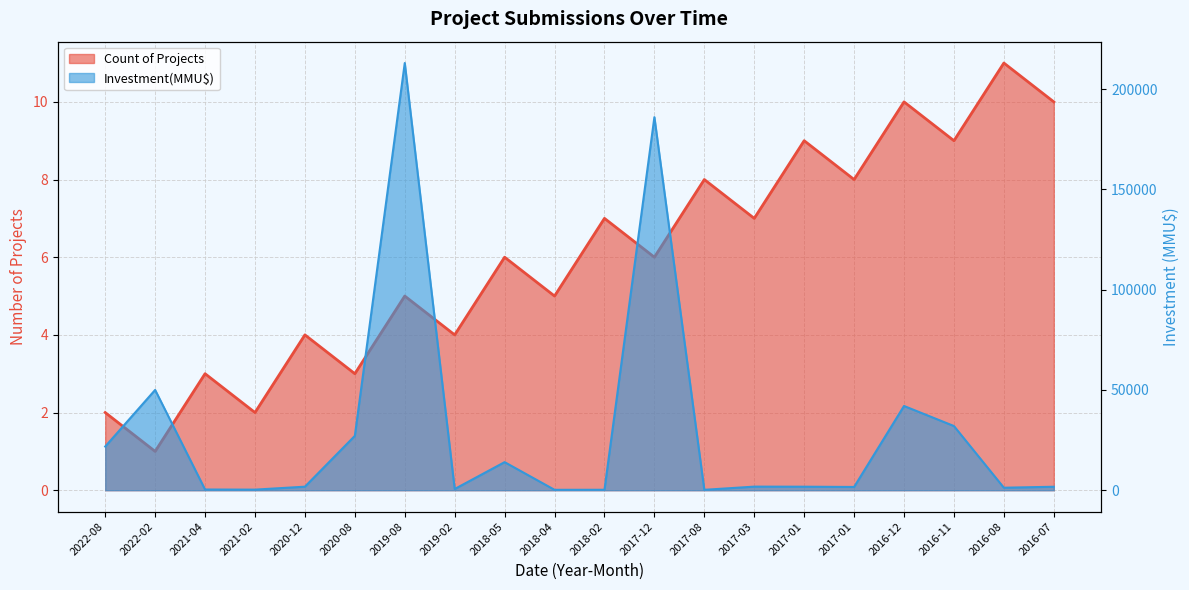

Which has a higher value, 2016-07 or 2017-08?

2016-07